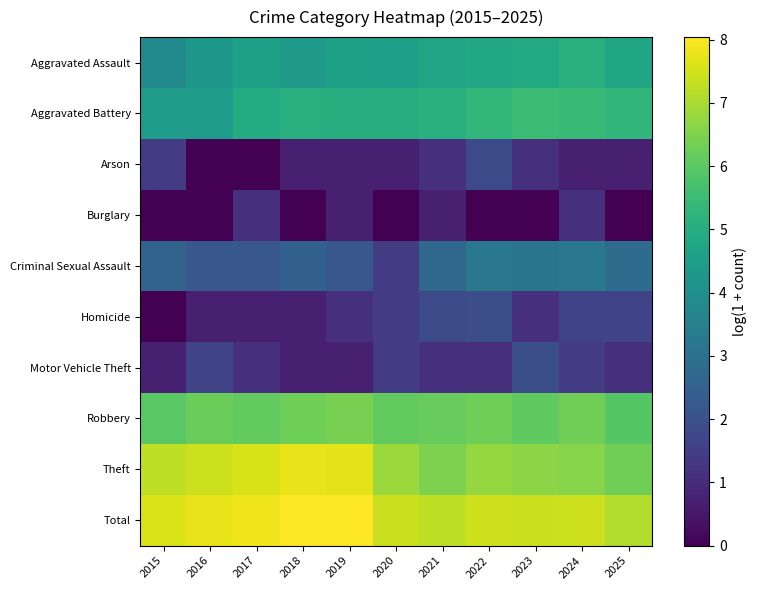

What is the total value across all series at 2021?

37.1